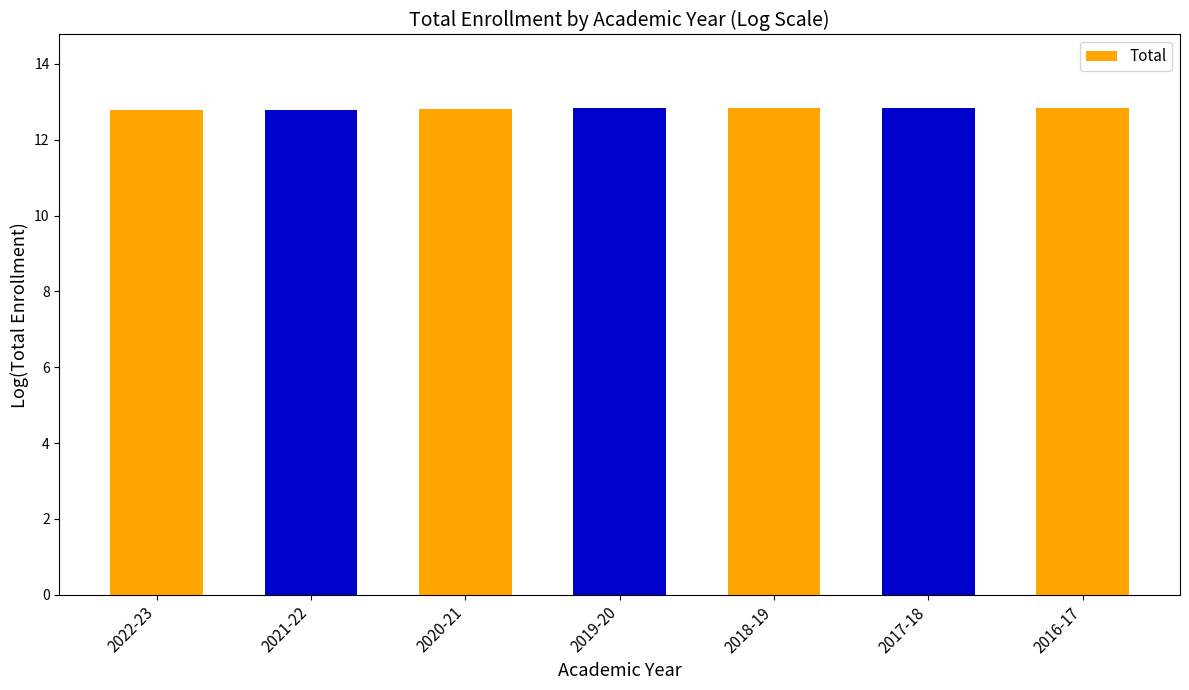

Does the chart contain stacked bars?

No